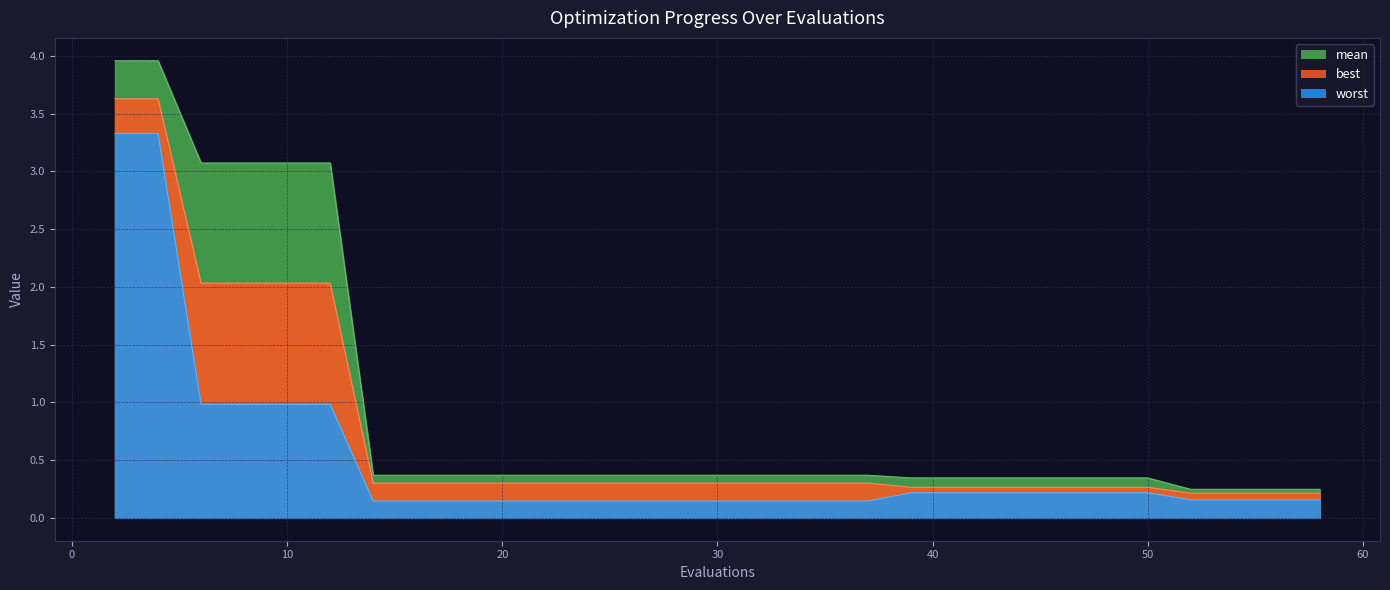

What value does the best series have at 50?

0.2